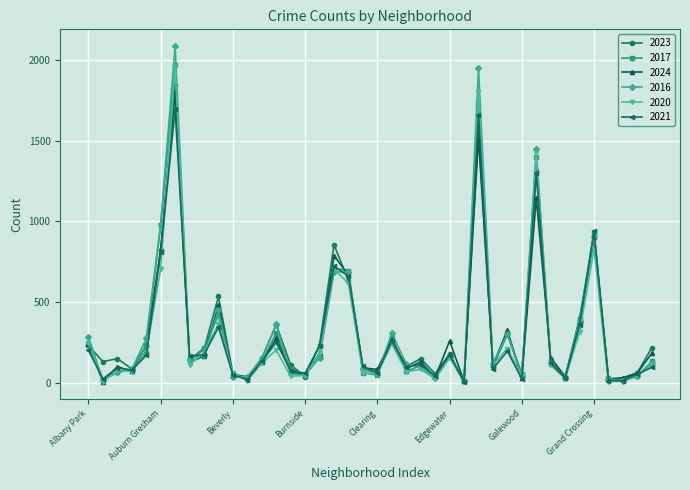

In 2023, how many points are lower than both neighbors (excluding endpoints)?

13